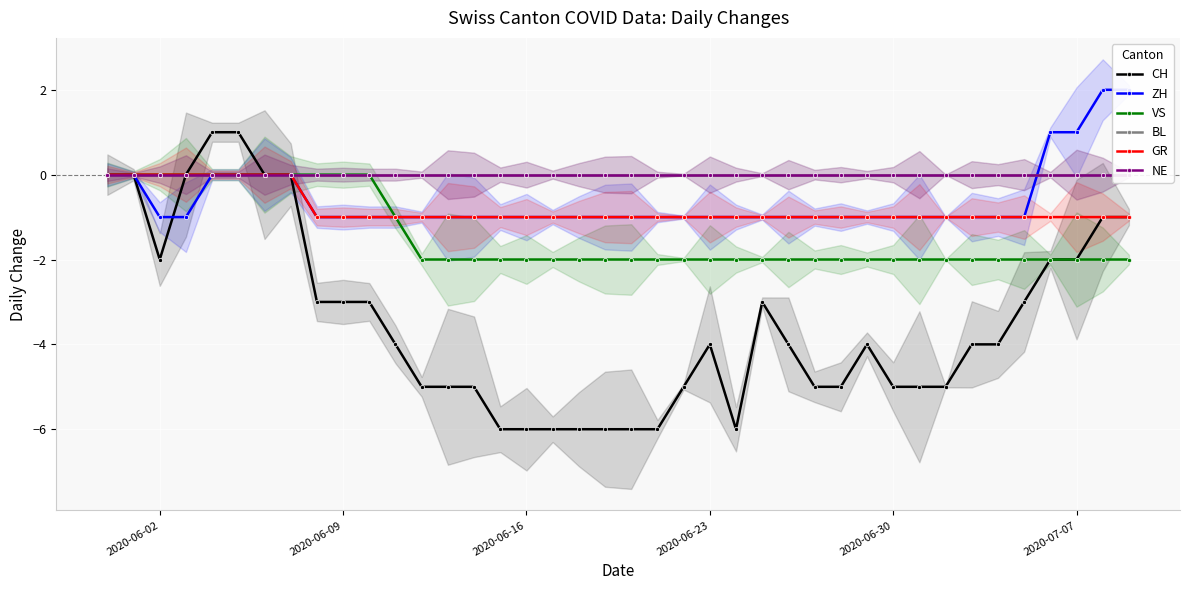

What is the difference between the second highest and second lowest values in the GR series?

1